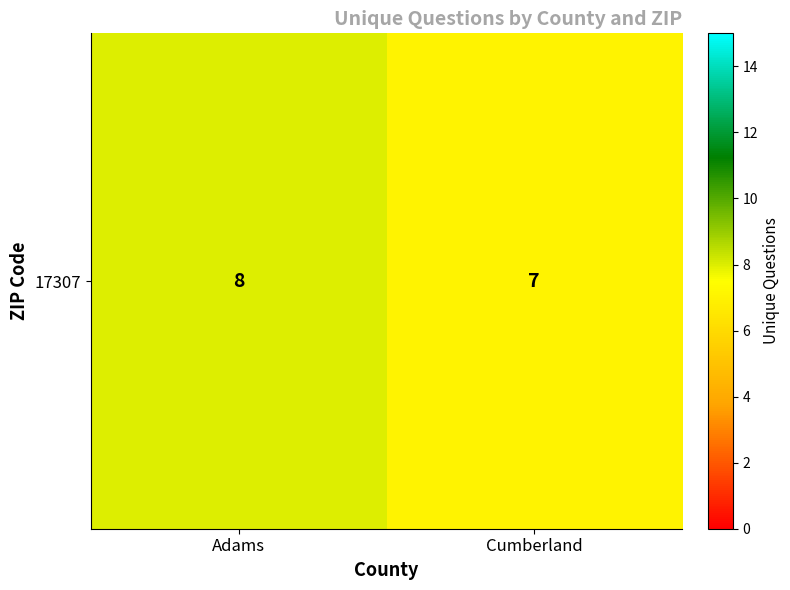

What is the average value?

8